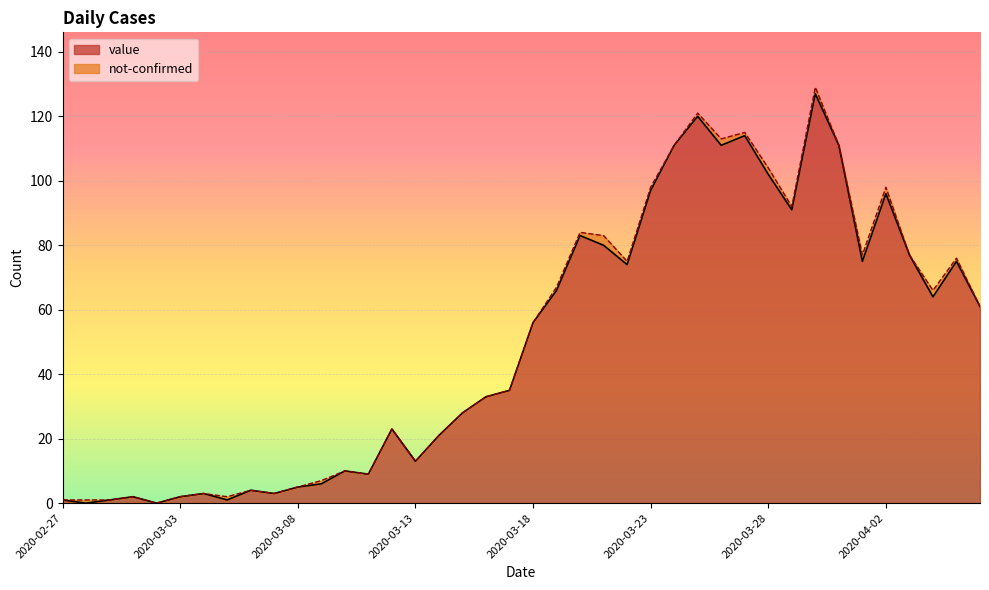

Which category has the lowest value across all series?

2020-02-28